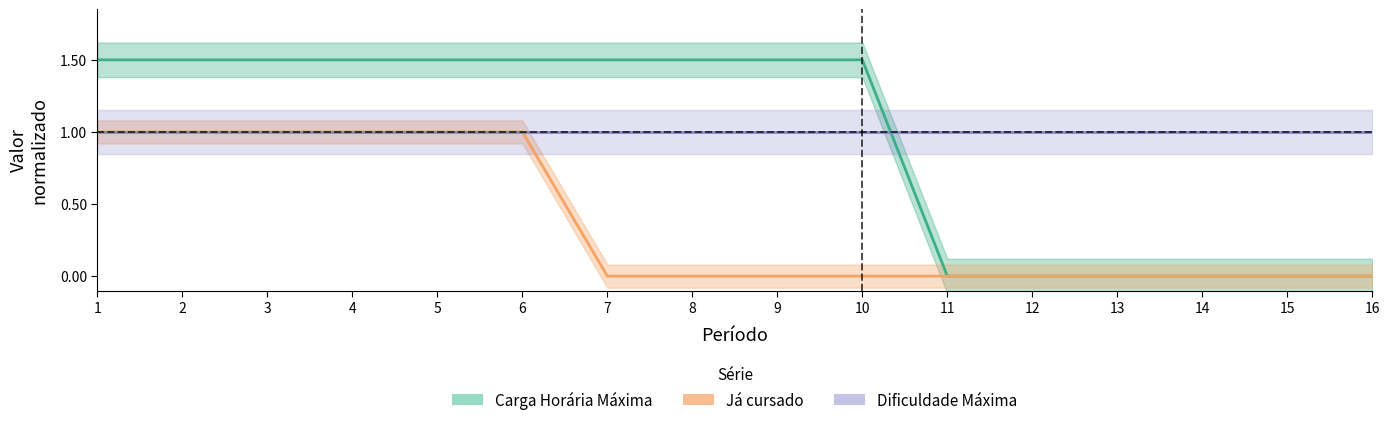

True or false: Já cursado has a value of 0.0 at 16.

True